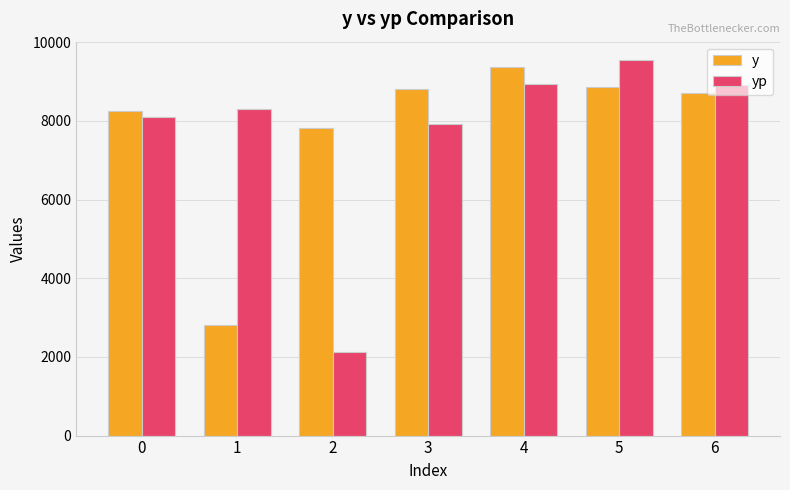

At how many categories does at least one series exceed 4631?

7